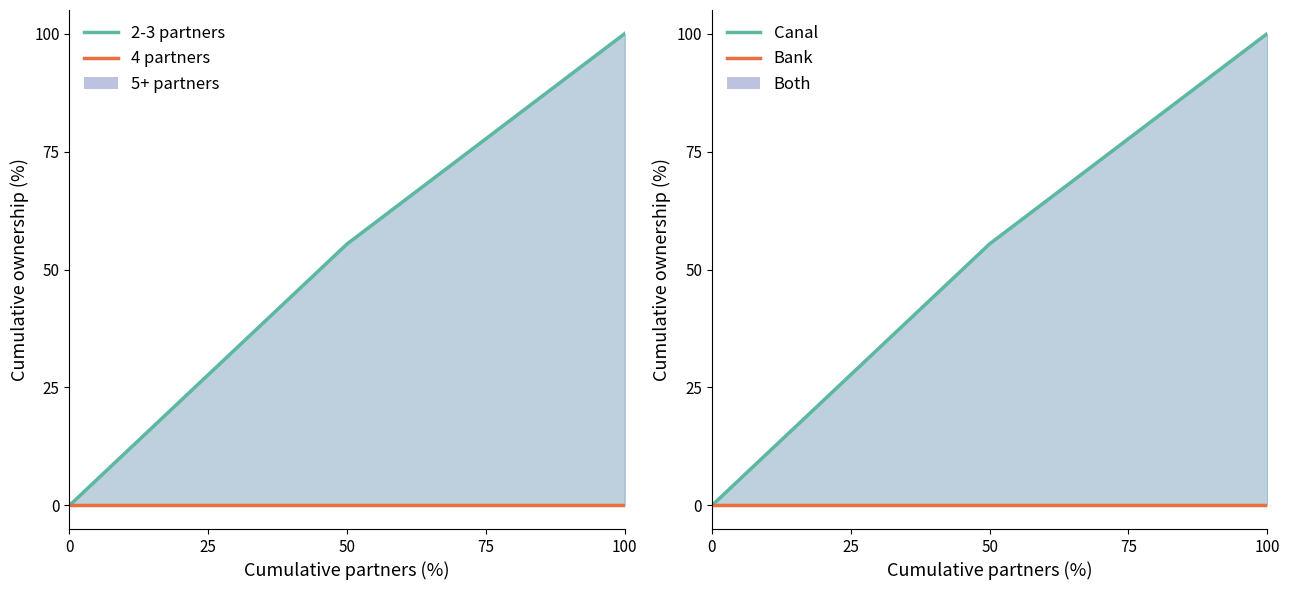

Rank the series by their average value, from highest to lowest.

2-3 partners, 4 partners